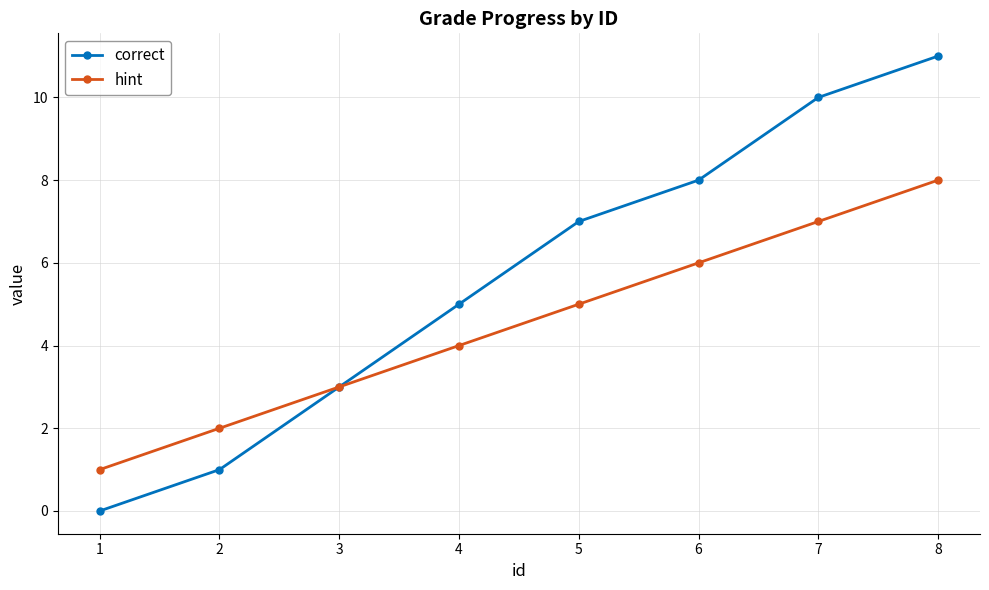

Reading right to left, list all the values displayed in this chart.

correct: 8=11	7=10	6=8	5=7	4=5	3=3	2=1	1=0
hint: 8=8	7=7	6=6	5=5	4=4	3=3	2=2	1=1